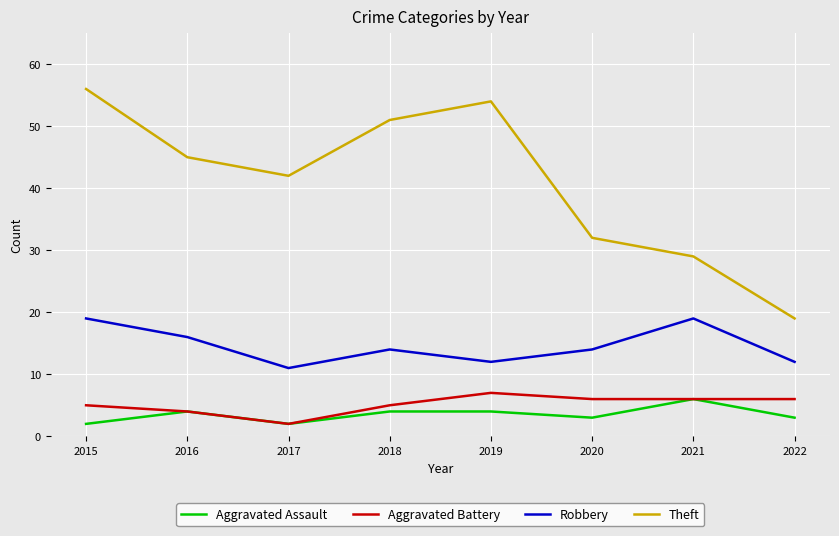

At which label does Aggravated Assault reach its peak?

2021